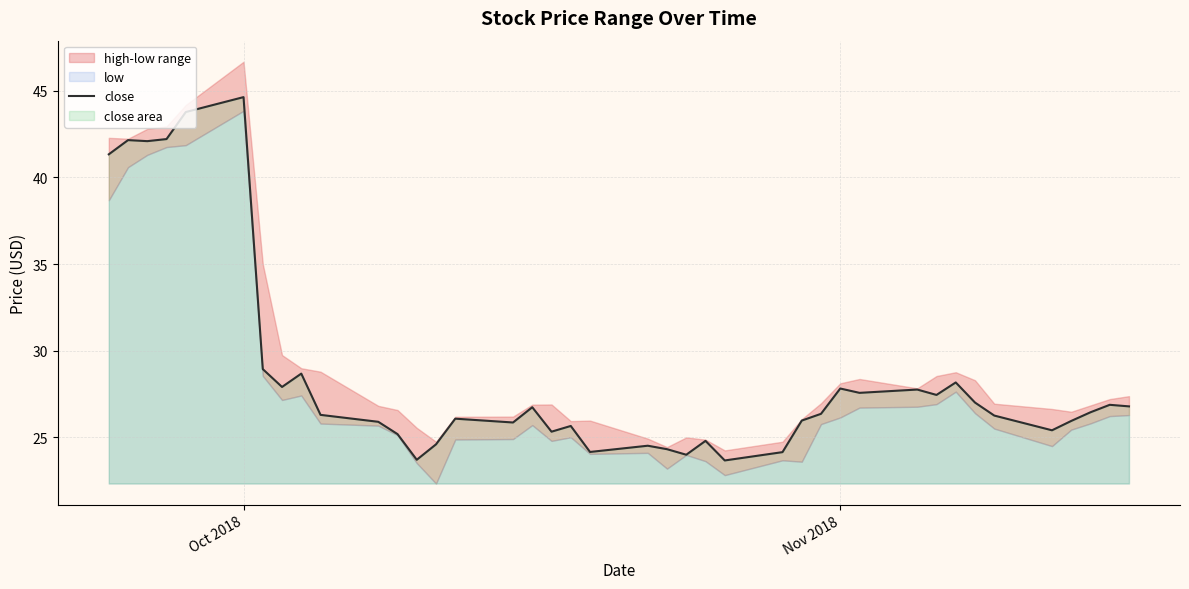

What is the highest value of the close series?

44.6